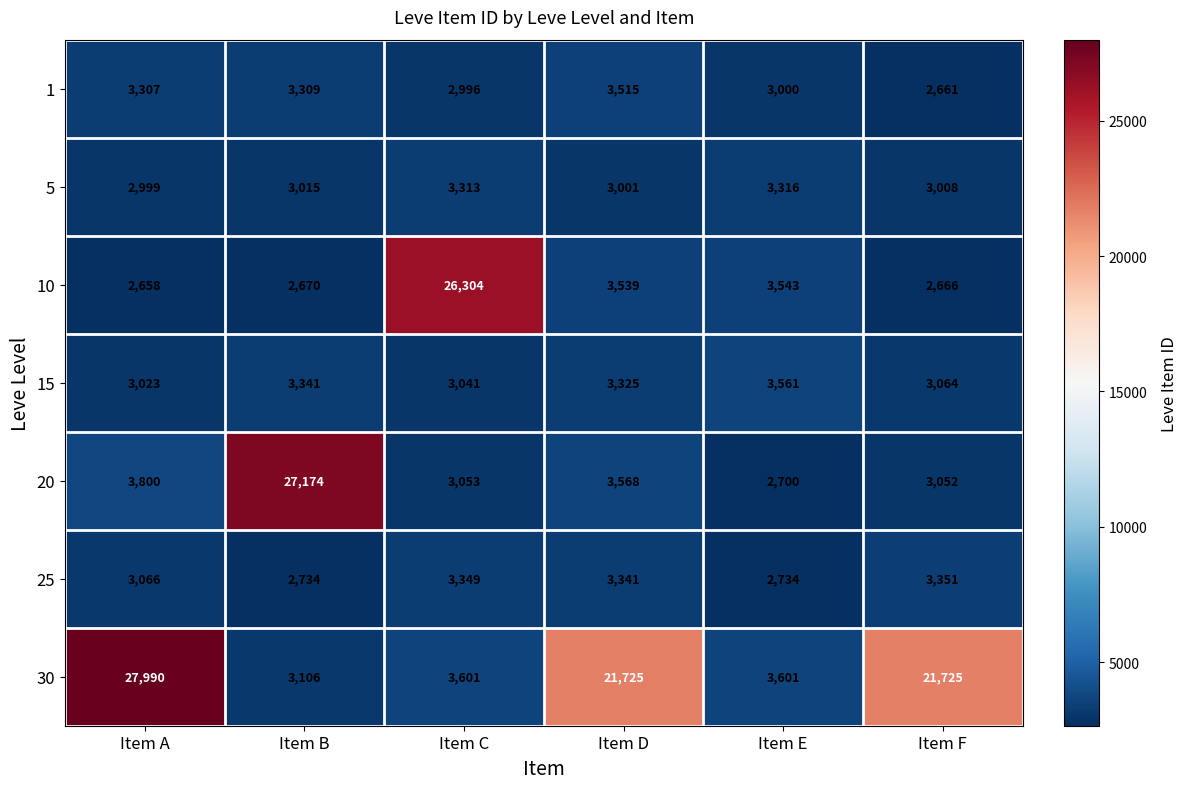

The 1 series shows 2199 at Item B. True or false?

False